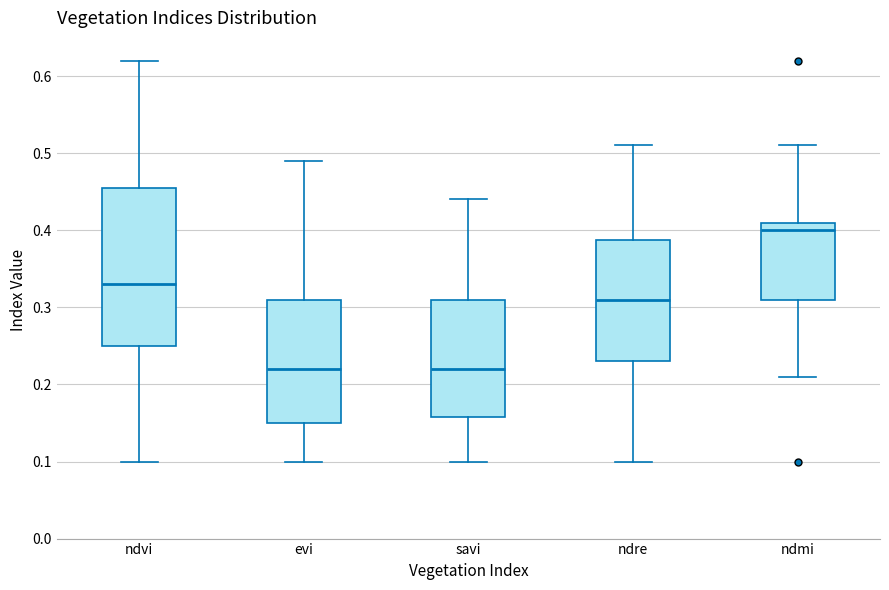

Where does the lower whisker of the box for ndvi end on the y-axis? The values are not printed on the chart, so give them approximately, as read against the axis.

0.10